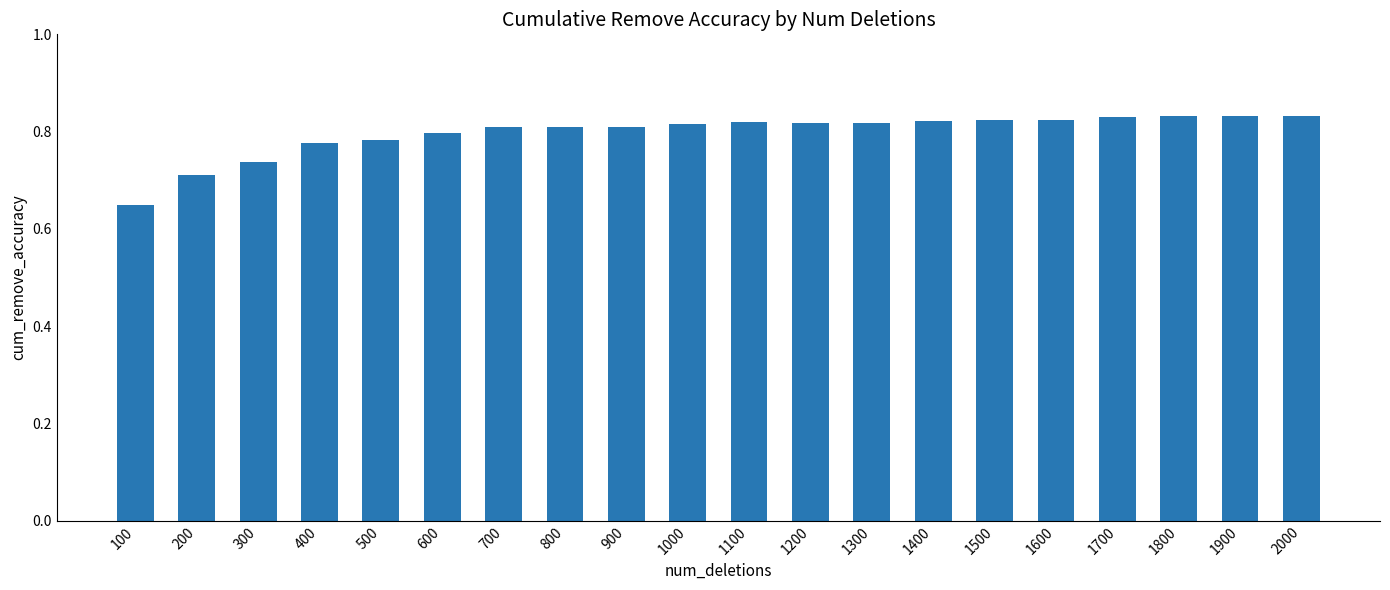

Which has a higher value, 100 or 600?

600